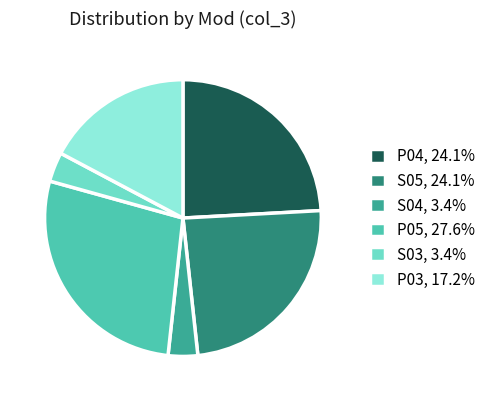

Approximately how many times larger is the value at P05, 27.6% compared to S04, 3.4%?

8.0